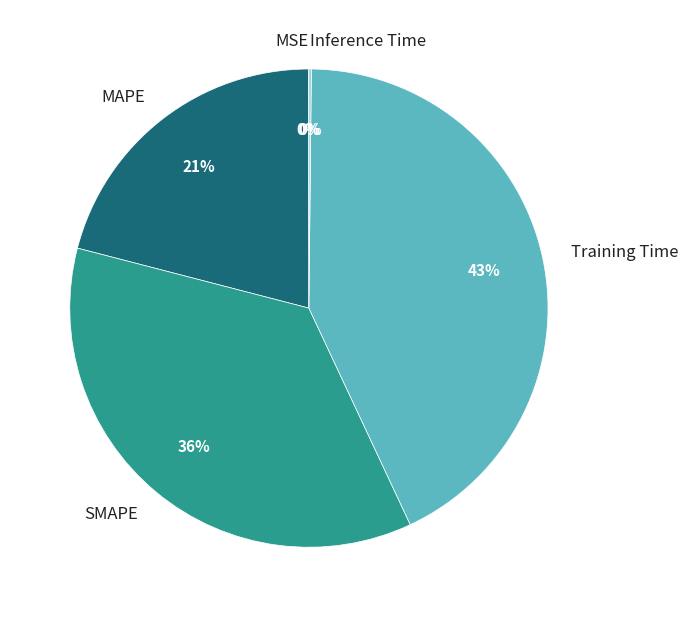

Is there a majority slice in this chart?

No